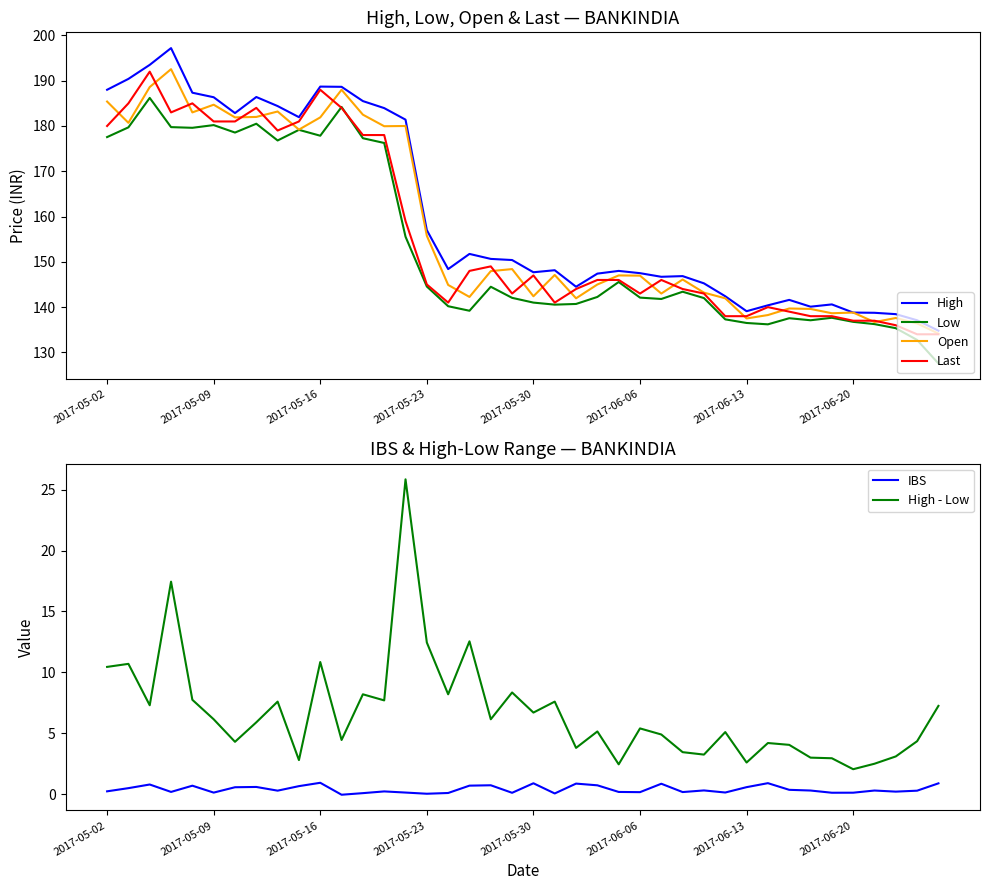

At which label does High - Low first exceed 5?

2017-05-02